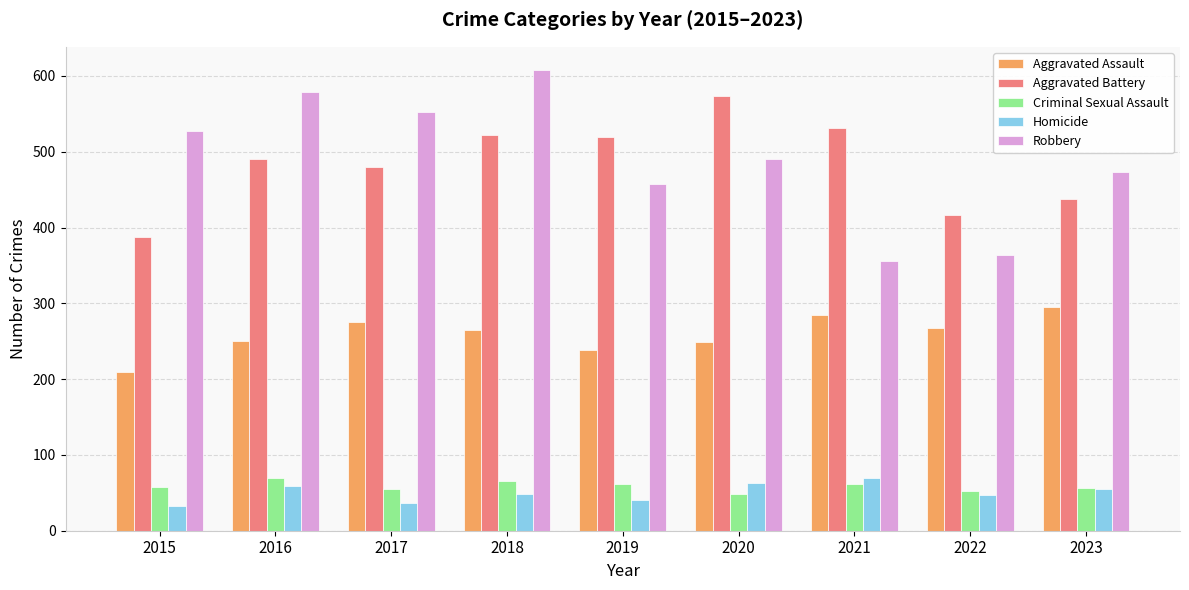

Which series has the widest spread of values?

Robbery